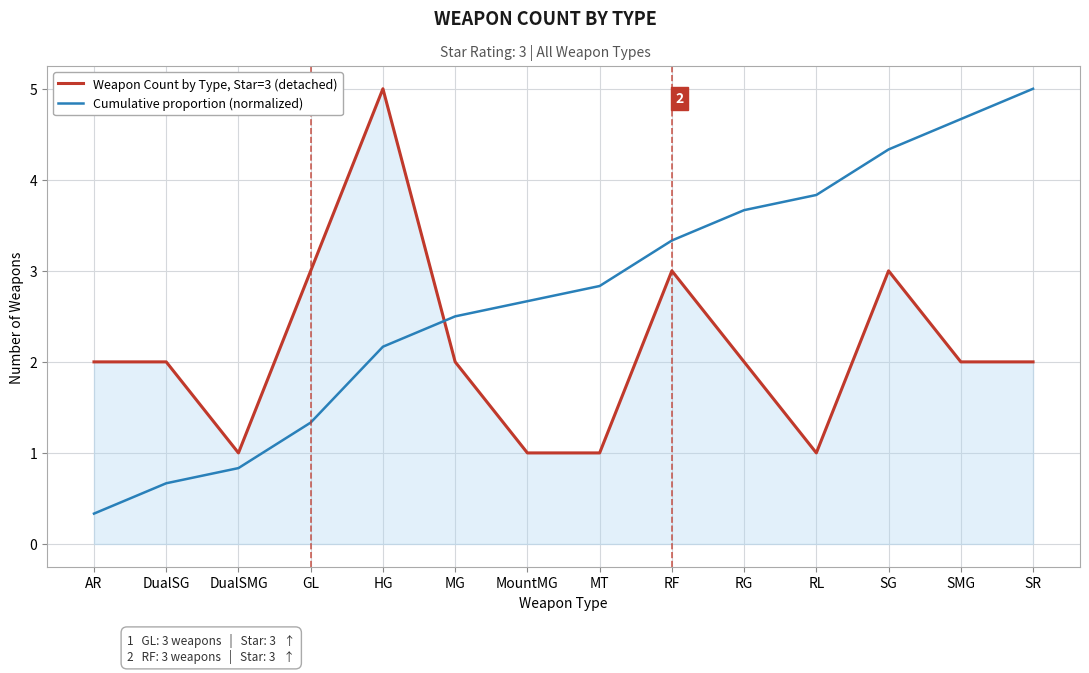

What is the difference between the maximum and minimum values in the Cumulative proportion (normalized) series?

4.7